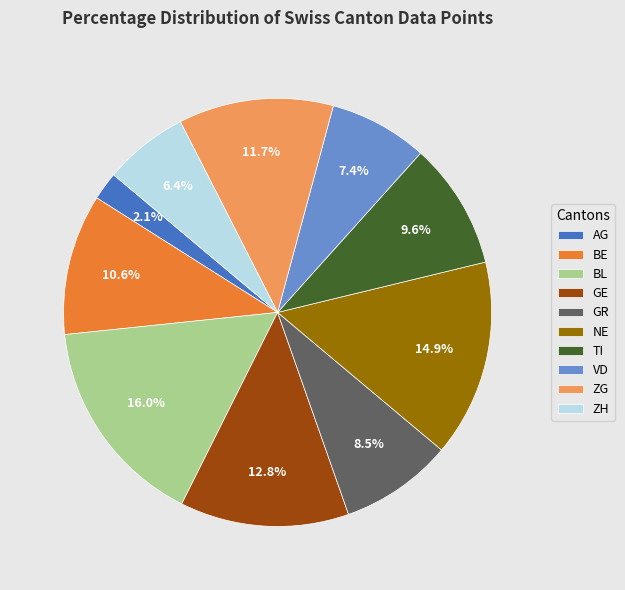

To the nearest percent, what percentage of the pie is GE?

13%